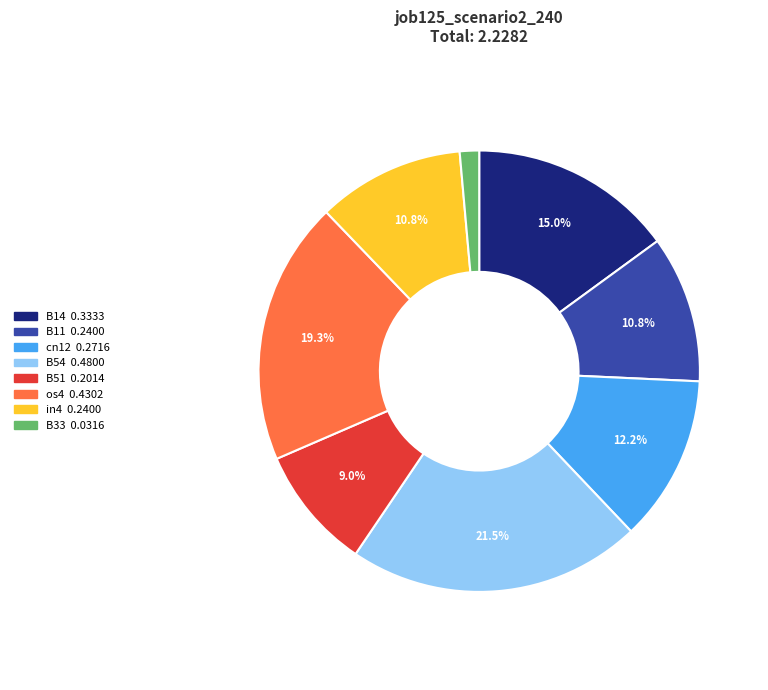

Is os4 the majority of the pie?

No